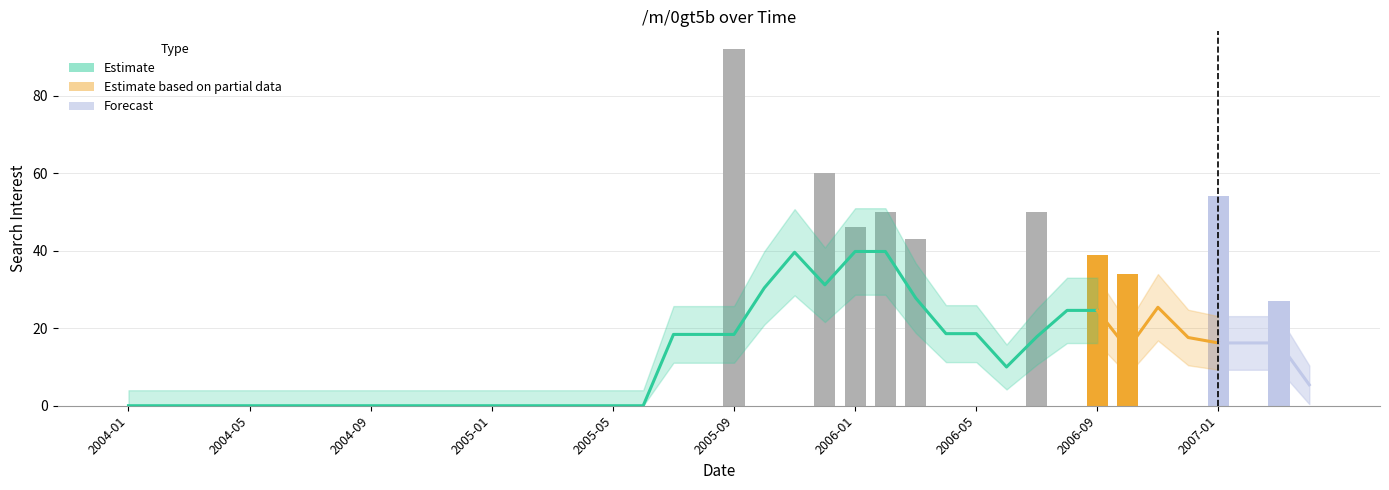

List the labels in order of value, largest first.

2005-09, 2005-12, 2007-01, 2006-02, 2006-07, 2006-01, 2006-03, 2006-09, 2006-10, 2007-03, 2004-01, 2004-02, 2004-03, 2004-04, 2004-05, 2004-06, 2004-07, 2004-08, 2004-09, 2004-10, 2004-11, 2004-12, 2005-01, 2005-02, 2005-03, 2005-04, 2005-05, 2005-06, 2005-07, 2005-08, 2005-10, 2005-11, 2006-04, 2006-05, 2006-06, 2006-08, 2006-11, 2006-12, 2007-02, 2007-04